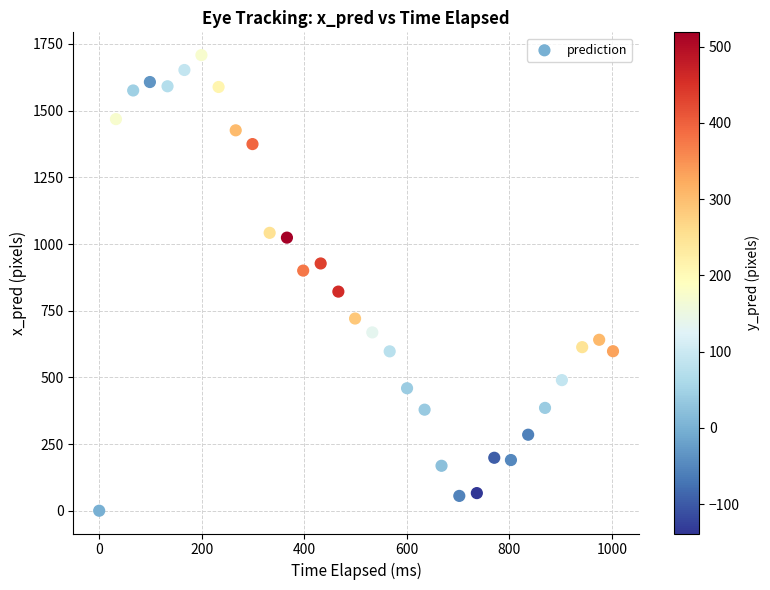

What is the range of Y values (max minus min)?

1708.2